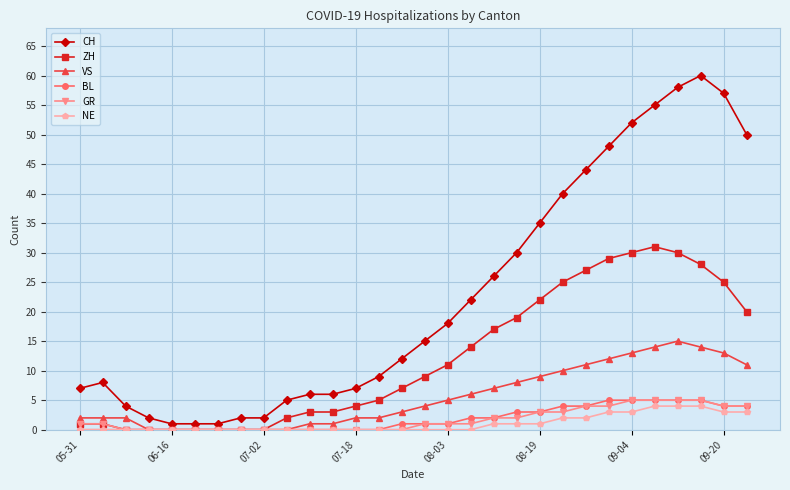

Which series has the largest range (max minus min)?

CH